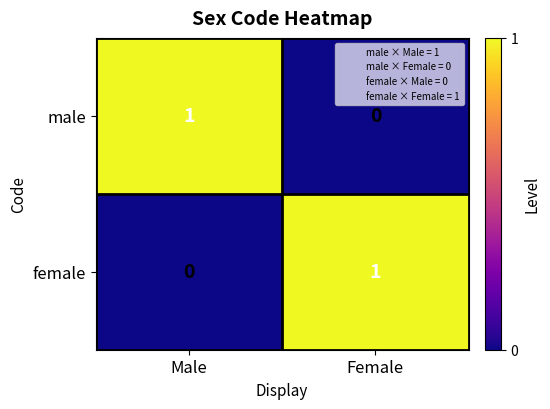

Rank the series at Male from lowest to highest value.

female, male